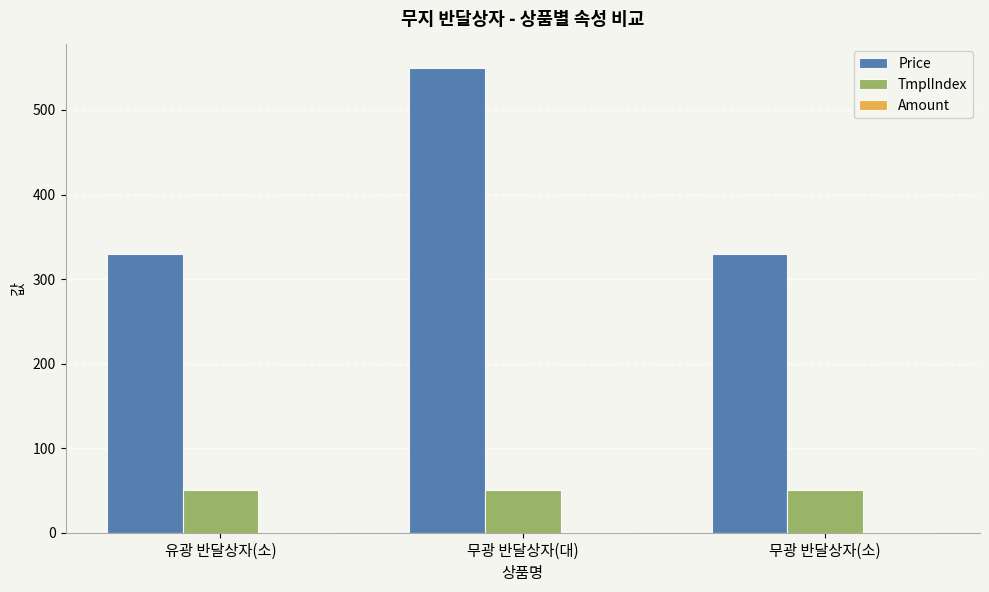

What is the greatest value displayed?

550